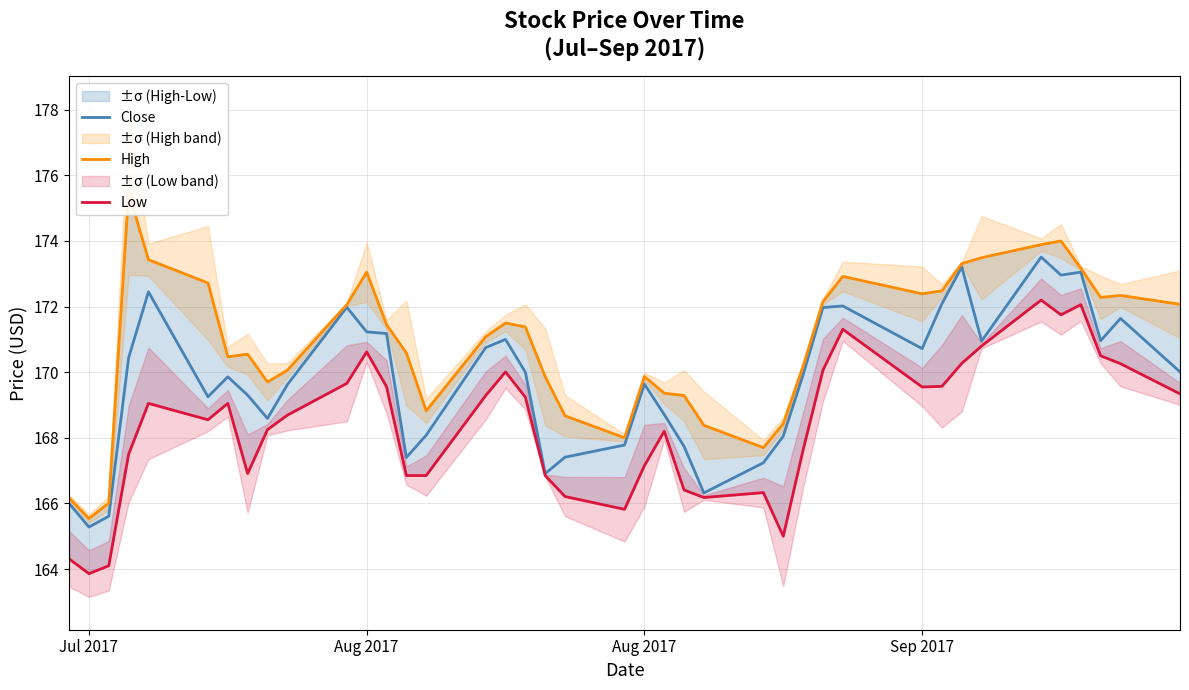

What is the minimum value for Low?

163.9